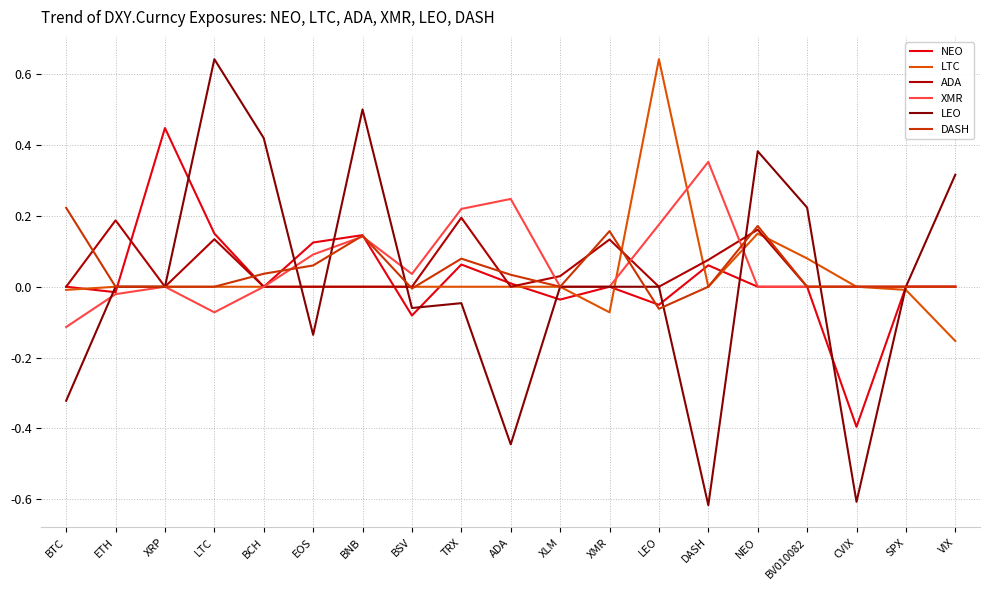

Between BTC and BSV, which series saw the biggest shift?

LEO